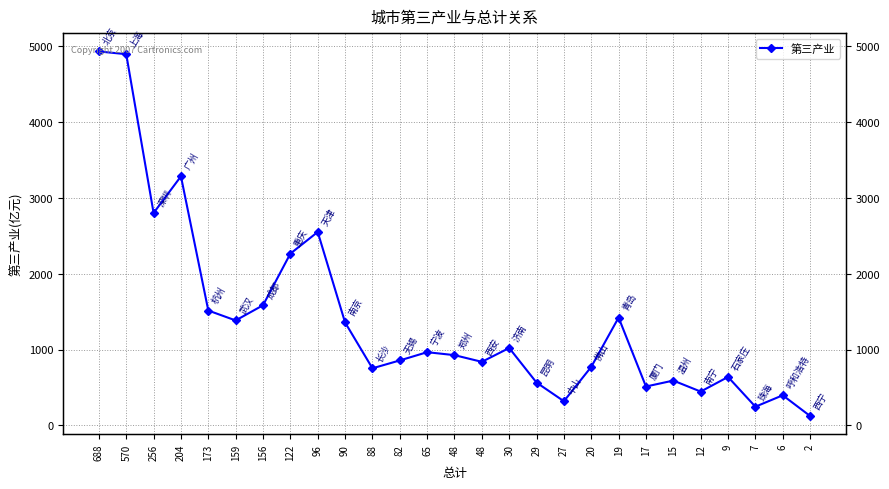

What is the sum of the values at 173 and 20?

2287.3